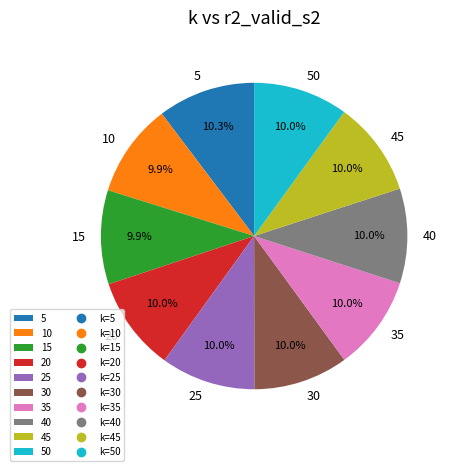

Is there any slice that represents more than half of the pie?

No